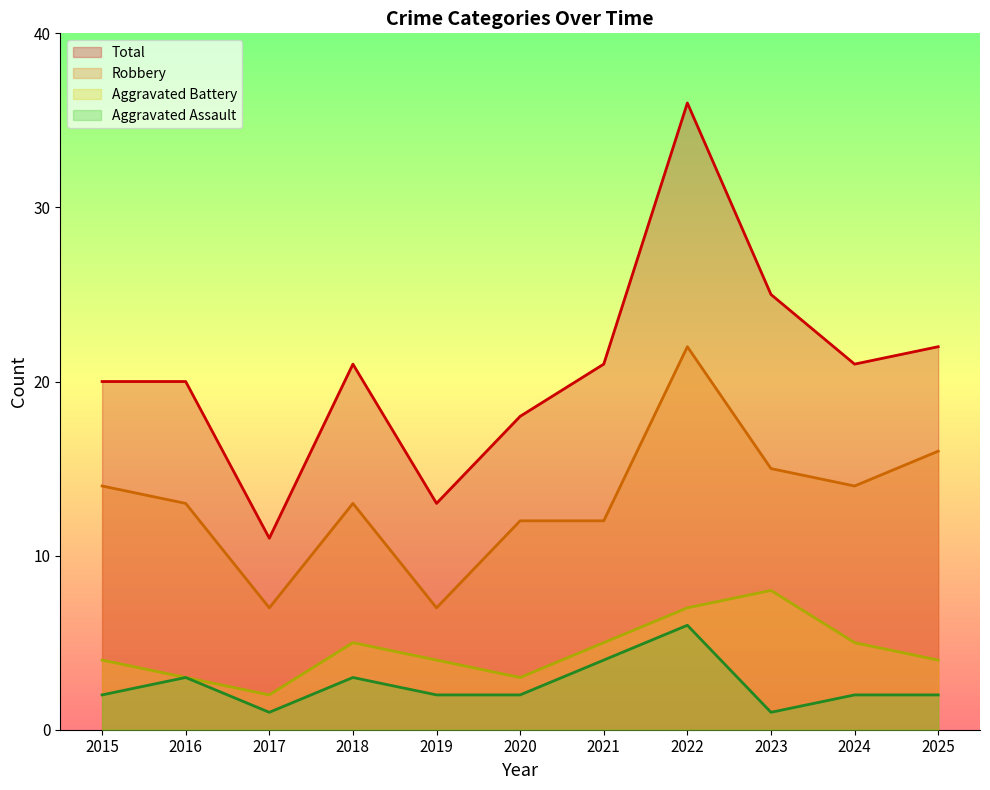

How many values in the Aggravated Assault series exceed 2?

4